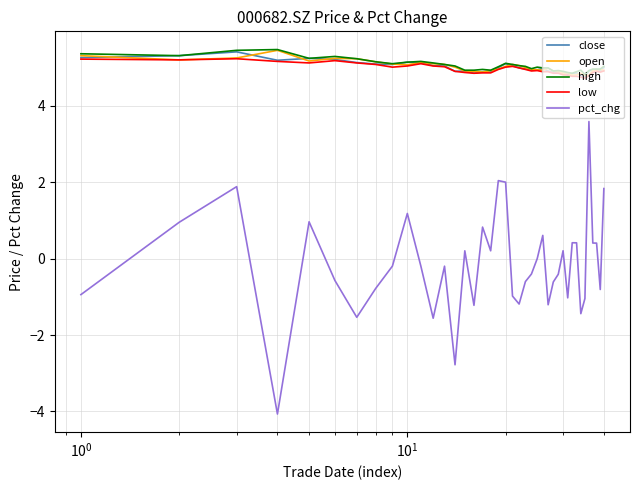

True or false: low and pct_chg cross at least once.

False